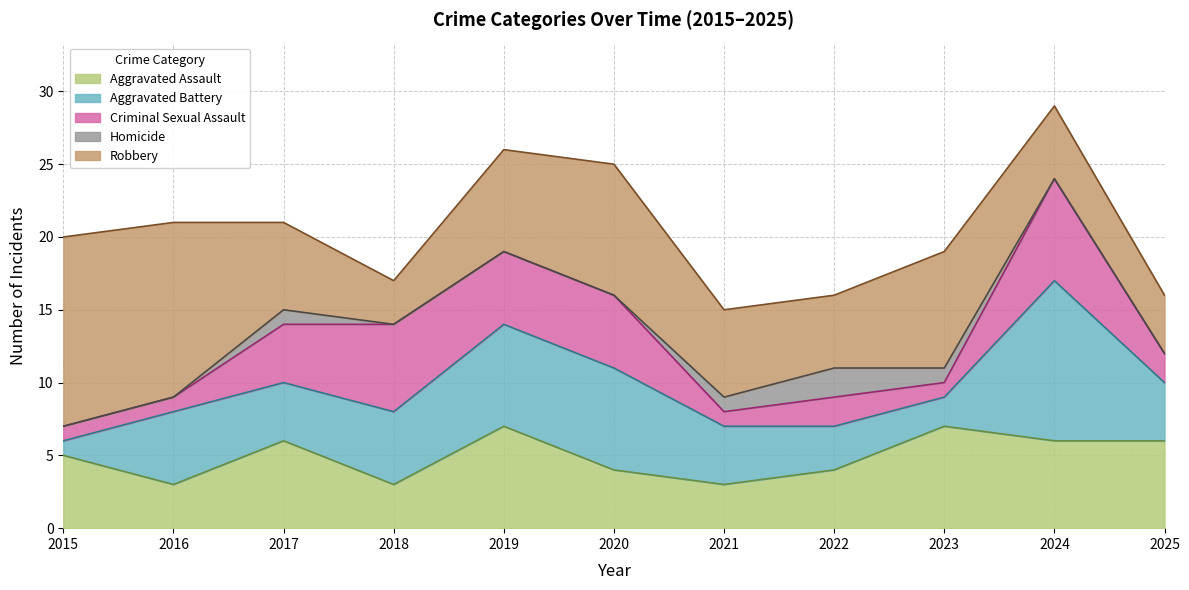

How many values in Homicide are above zero?

4